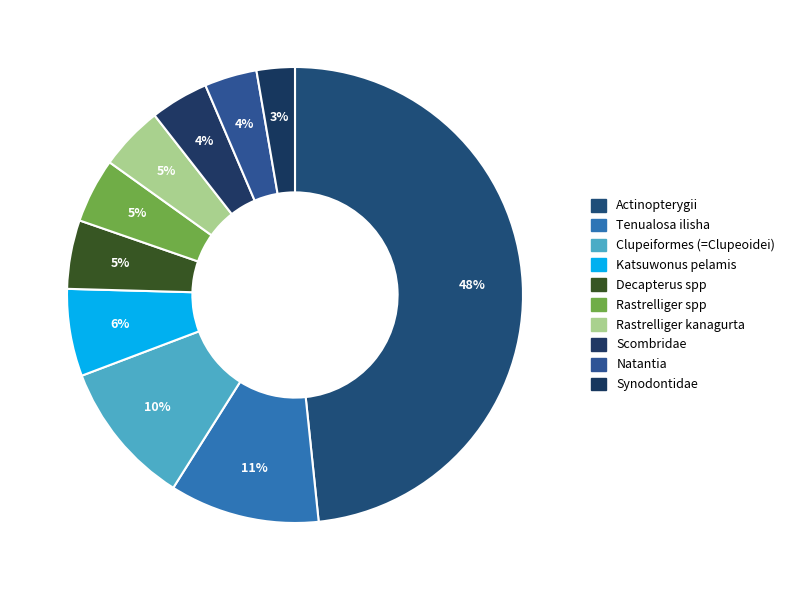

Is there a majority slice in this chart?

No